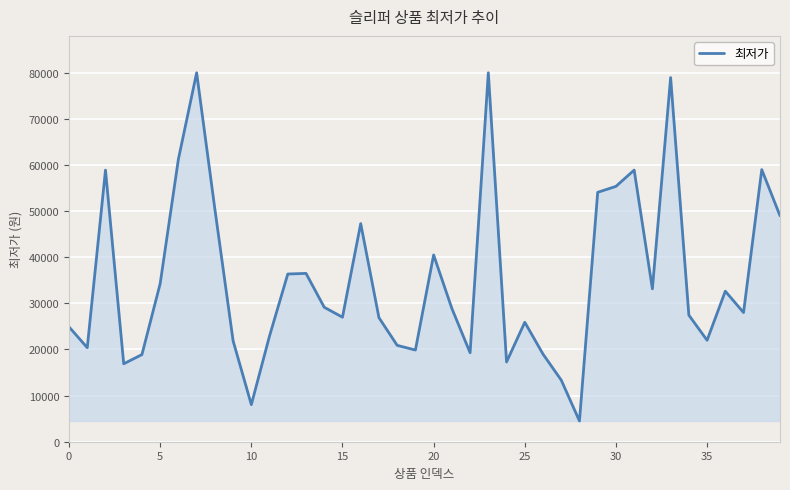

What is the greatest value displayed?

80000